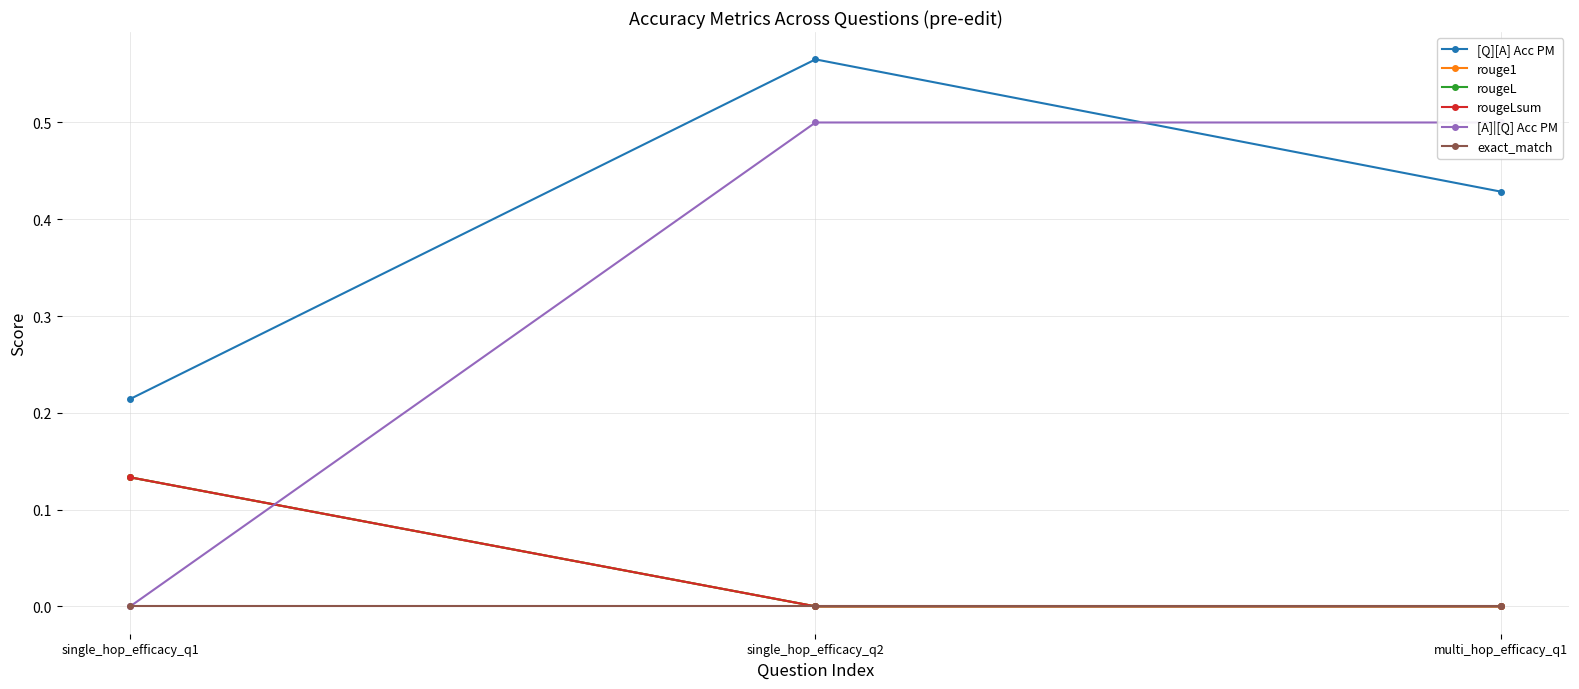

What is the maximum value for rougeL?

0.1